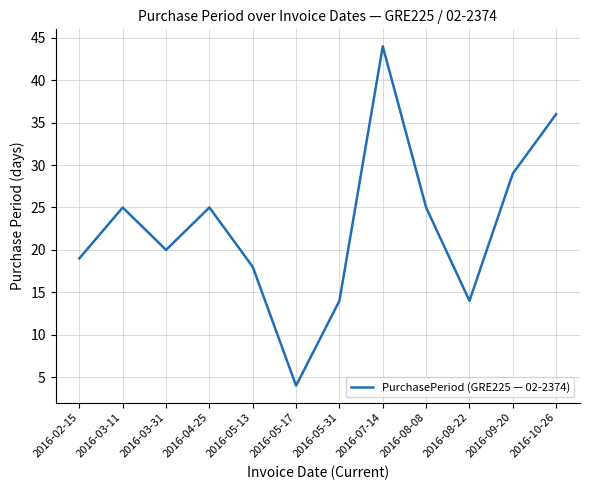

Read the value at 2016-08-22.

14